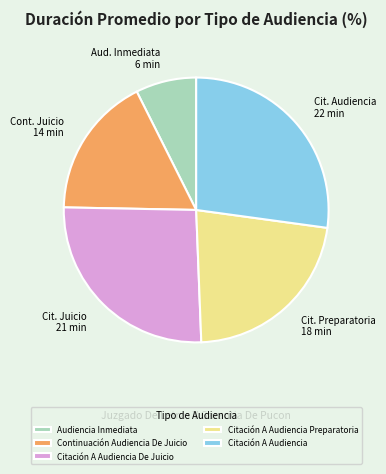

Is Citación A Audiencia Preparatoria the majority of the pie?

No